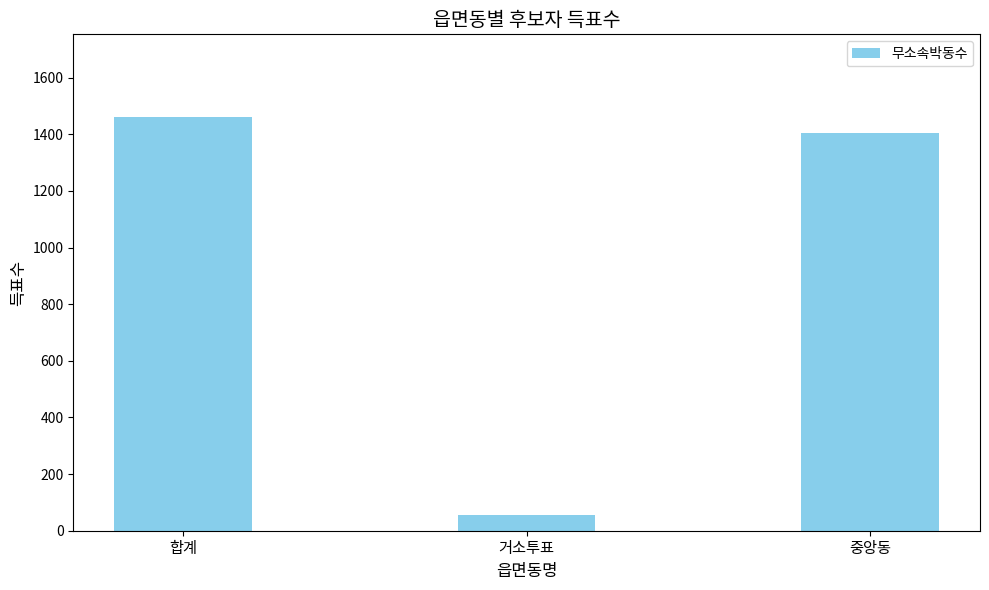

Reading left to right, list all the values displayed in this chart.

합계=1461	거소투표=55	중앙동=1406